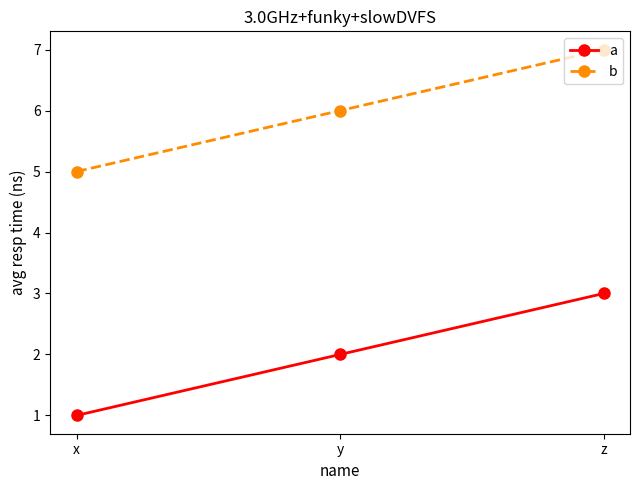

True or false: b has a value of 4 at z.

False